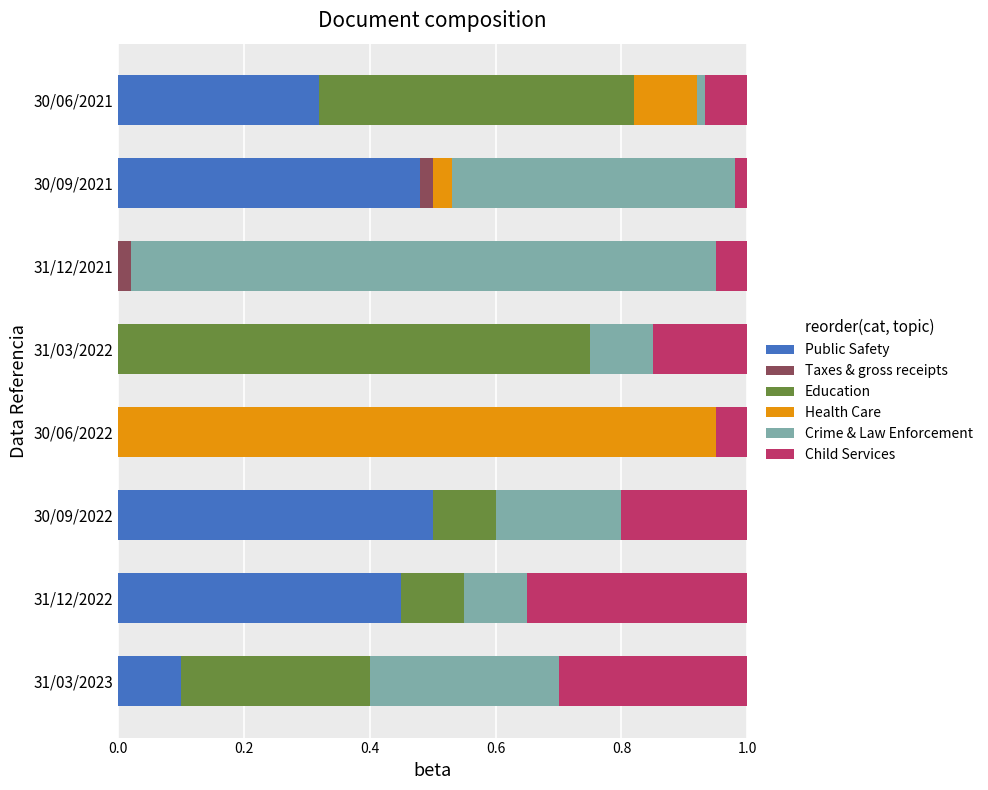

At which label does Public Safety reach its peak?

30/09/2022